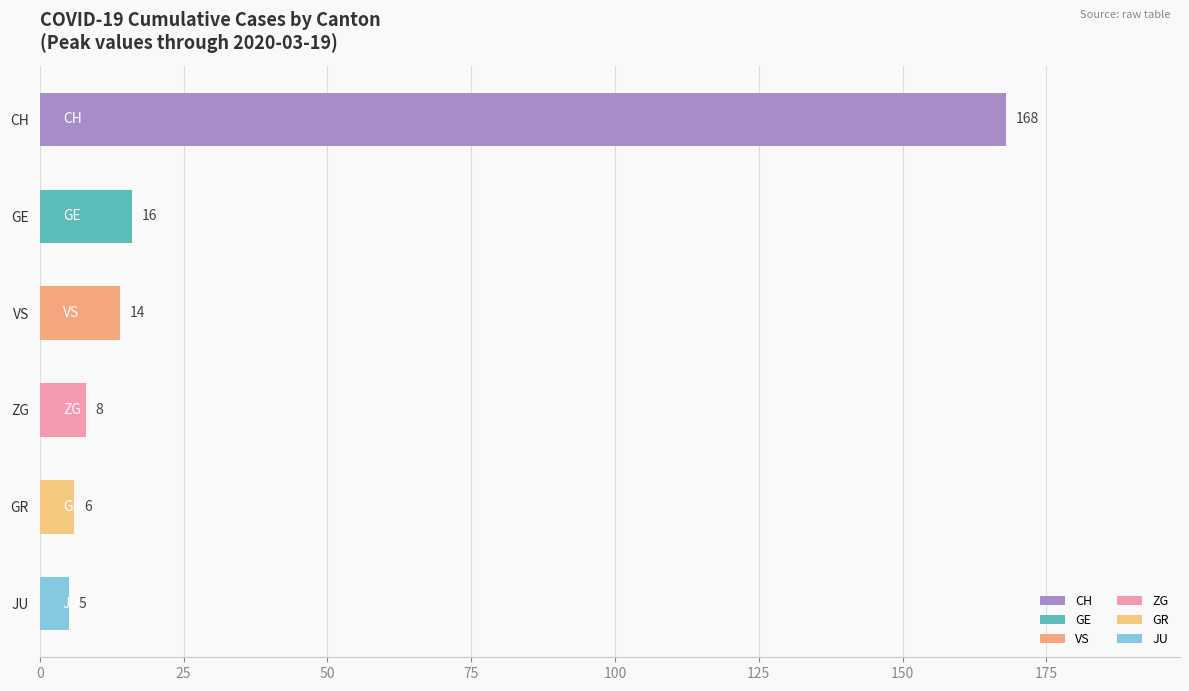

What is the ratio of the value at GE to the value at VS?

1.1